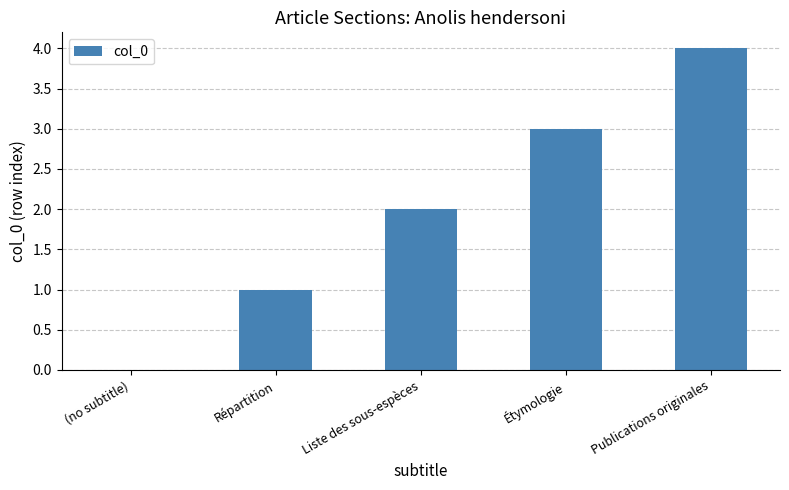

Reading right to left, list all the values displayed in this chart.

Publications originales=4	Étymologie=3	Liste des sous-espèces=2	Répartition=1	(no subtitle)=0